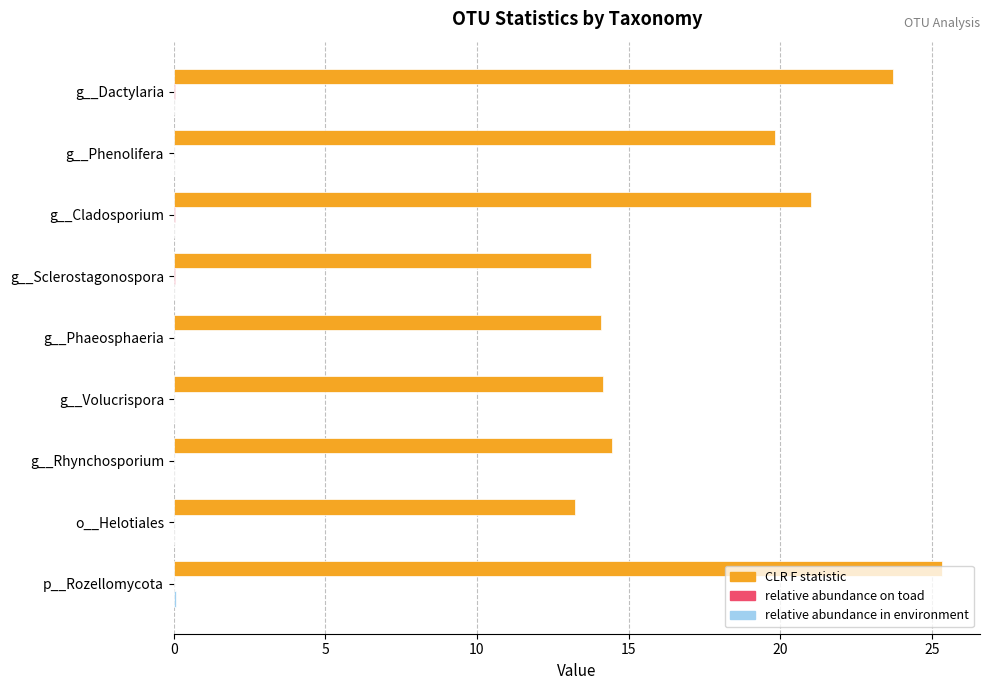

At which category is the sum across all series the highest?

p__Rozellomycota